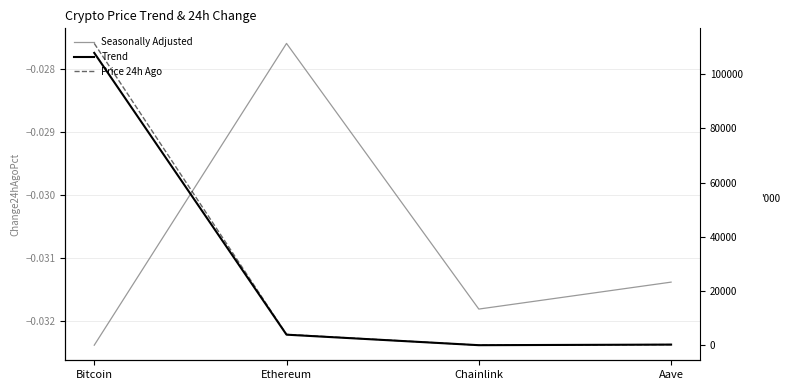

What is the average value of the price series?

28003.2